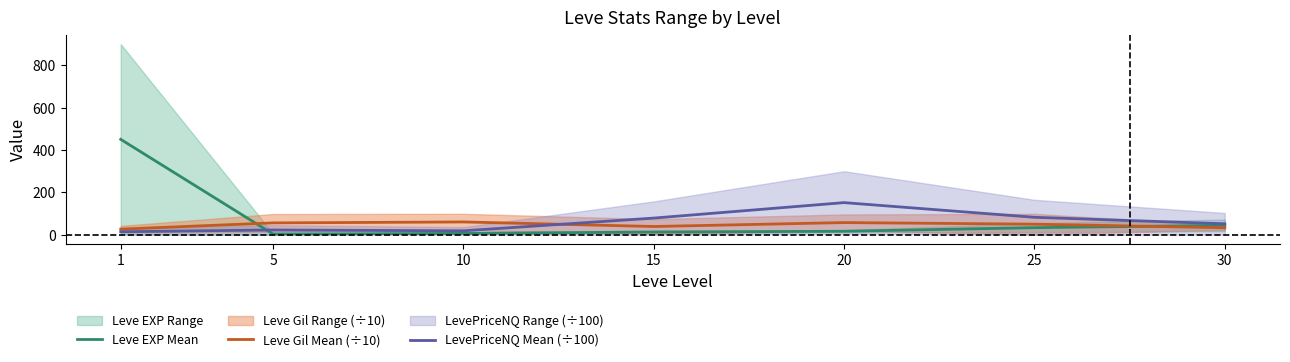

What is the total value across all series at 30?

129.3